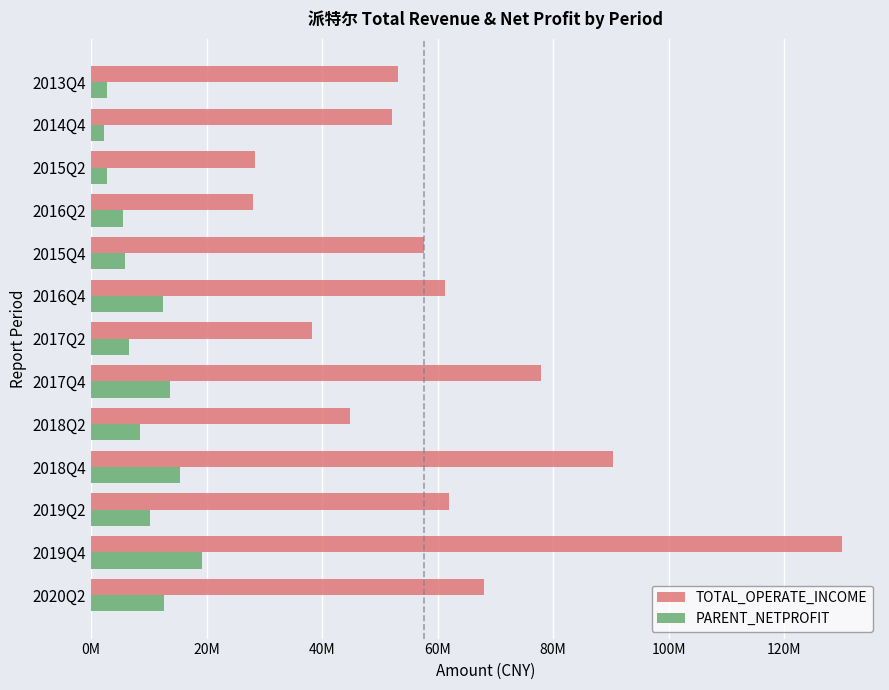

At how many categories does at least one series exceed 10493659?

13